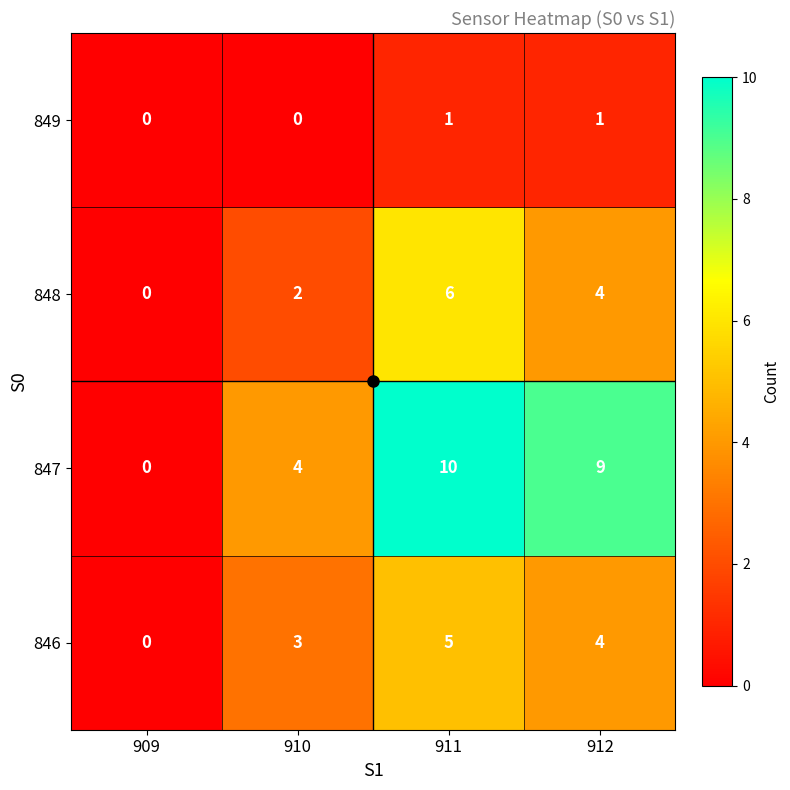

How many data points in 846 are less than 4?

2